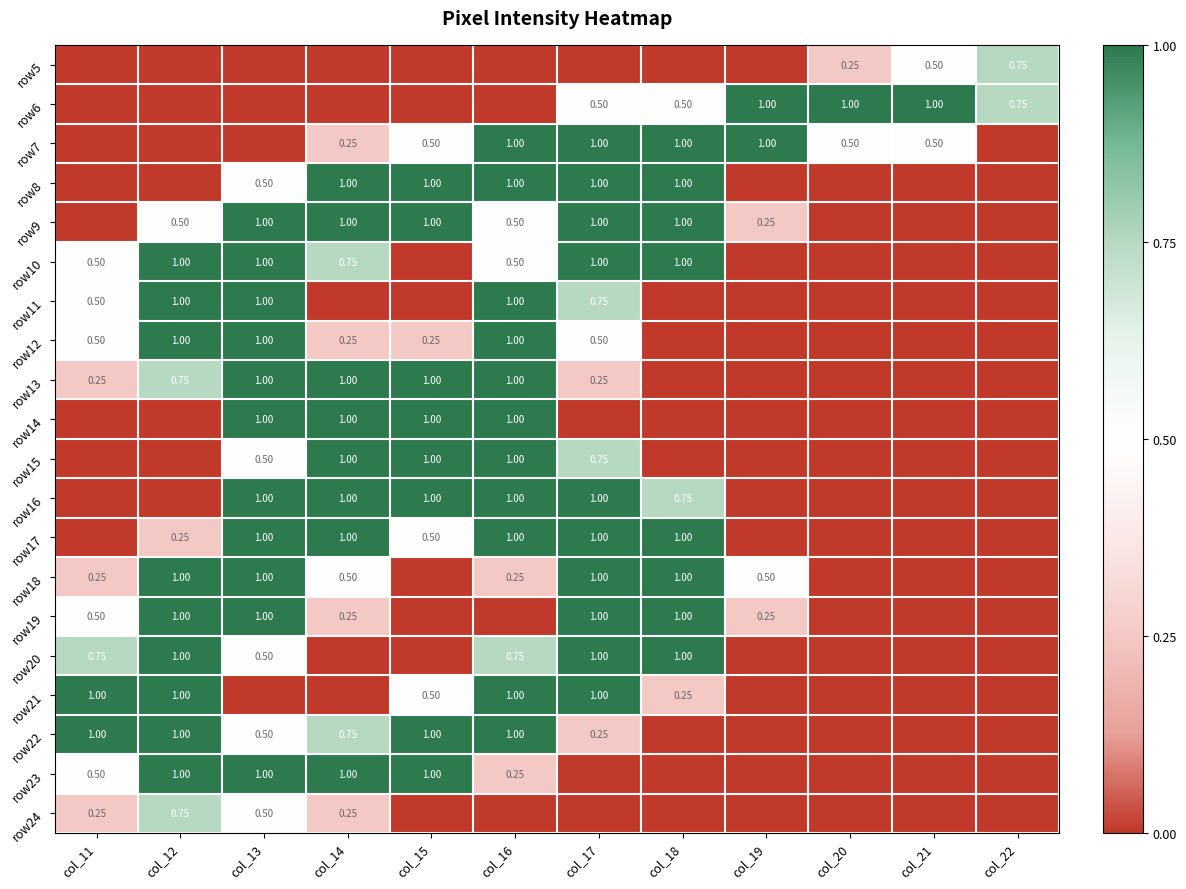

Rank the series at col_14 from lowest to highest value.

row5, row6, row11, row20, row21, row7, row12, row19, row24, row18, row10, row22, row8, row9, row13, row14, row15, row16, row17, row23